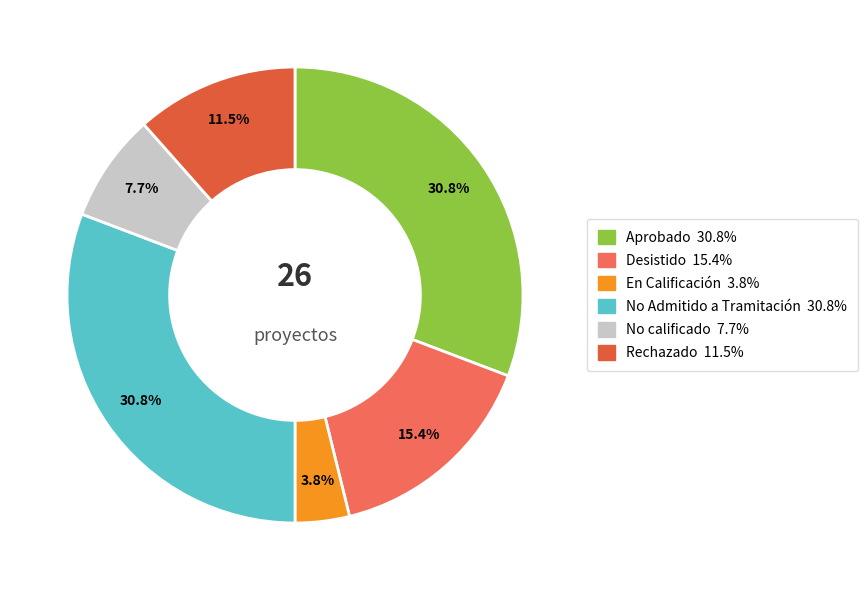

To the nearest percent, what portion does No calificado represent?

8%